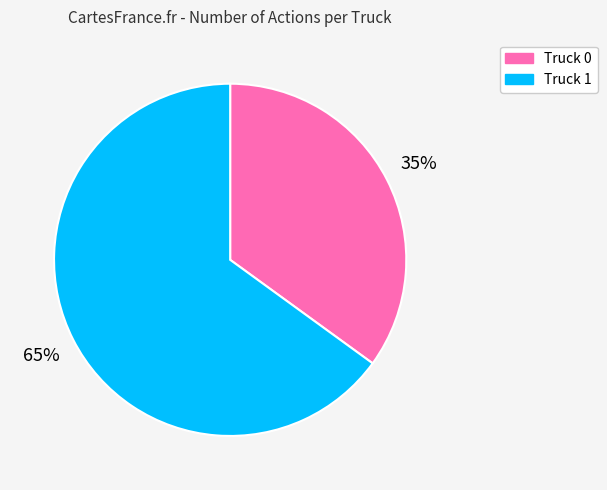

Is the sum of Truck 0 and Truck 1 greater than half?

Yes